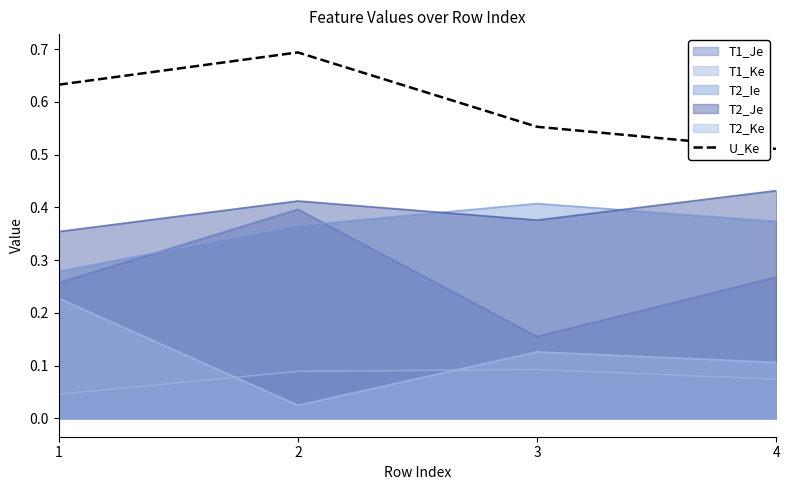

What is the greatest value displayed?

0.7